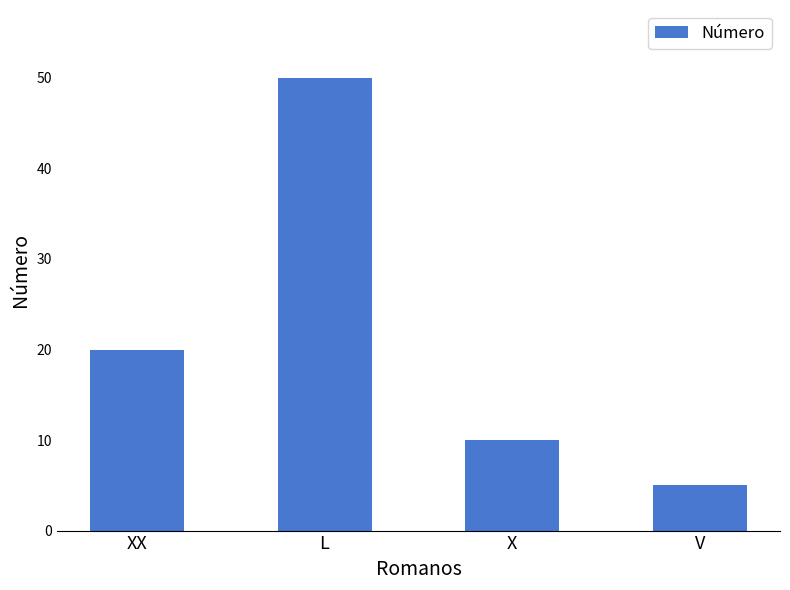

What is the sum of all values?

85